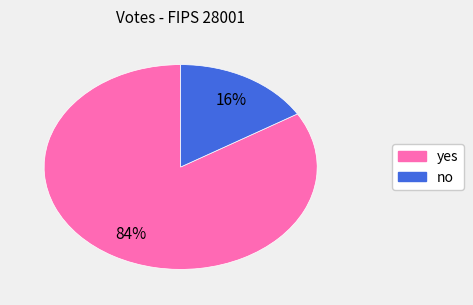

Which slice is the smallest?

no